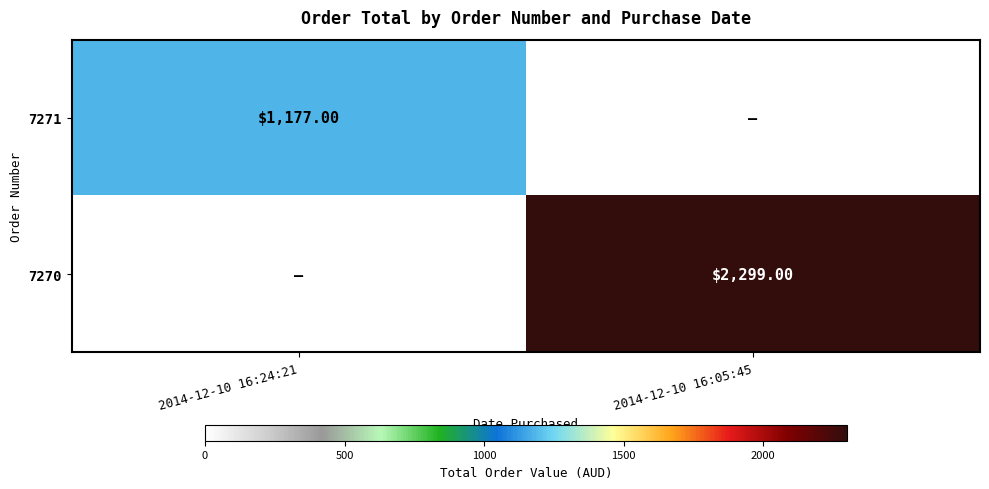

List the series in order of their peak value, lowest first.

7271, 7270